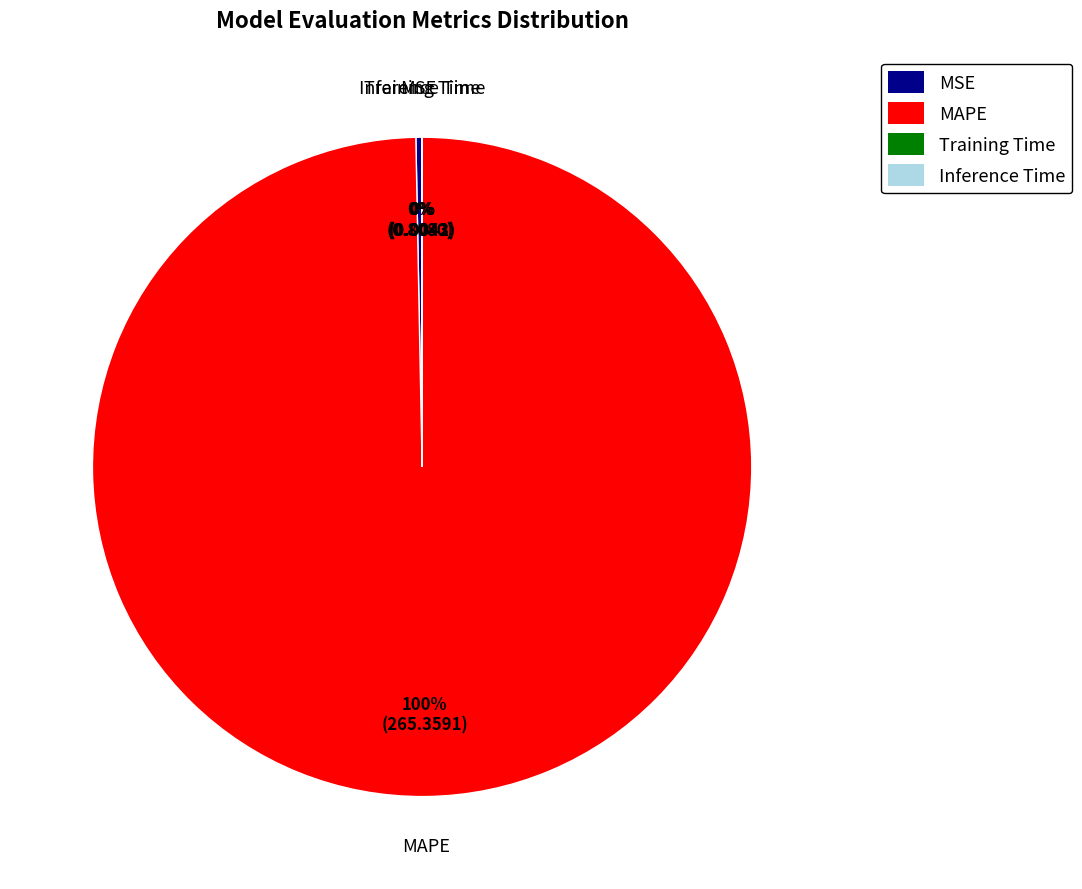

True or false: MAPE accounts for 100% of the total.

True